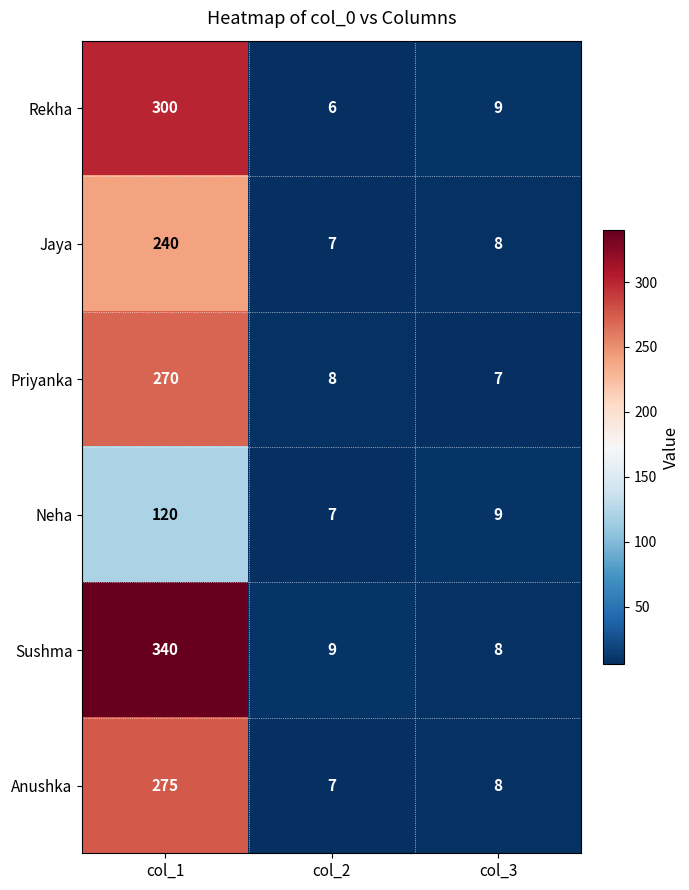

True or false: Rekha has a value of 8 at col_2.

False